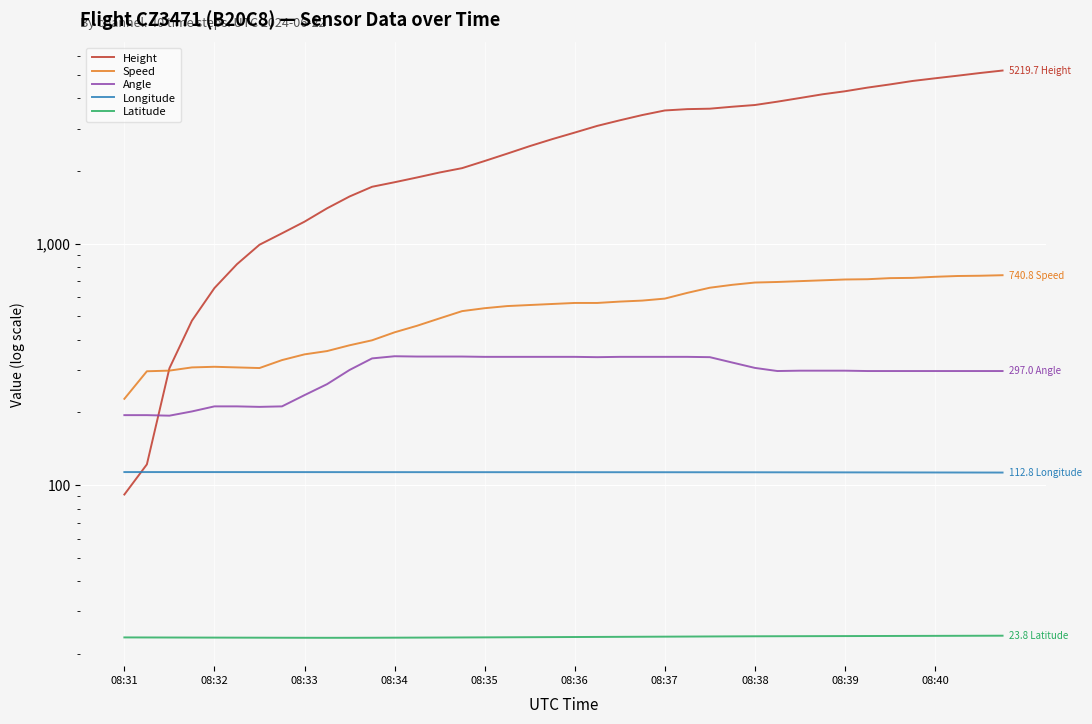

Between which two adjacent categories do Height and Longitude first intersect?

08:31 and 08:32